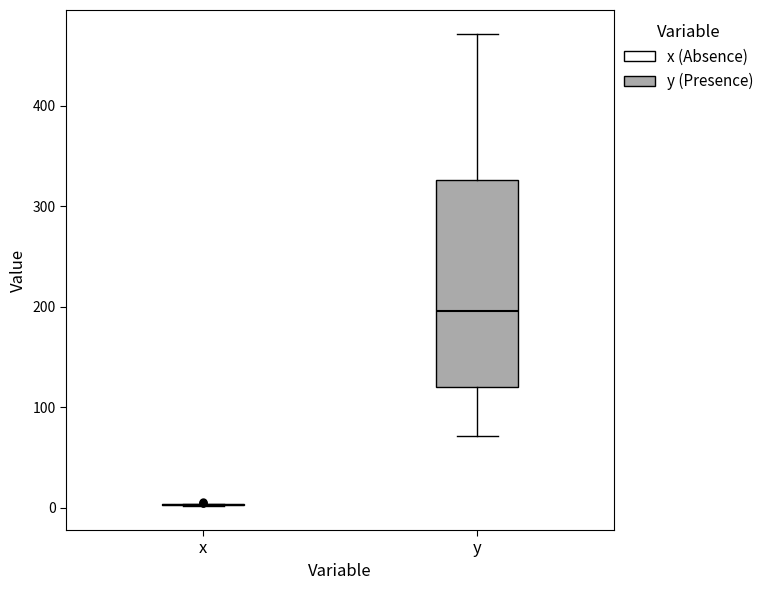

Reading left to right, read every box against the y-axis: the position of its median line, the range the box covers, and the ends of its whiskers. The values are not printed on the chart, so give them approximately, as read against the axis.

x: box collapsed to a line at 0, whiskers 0 to 0
y: median 200, box 120 to 330, whiskers 70 to 470